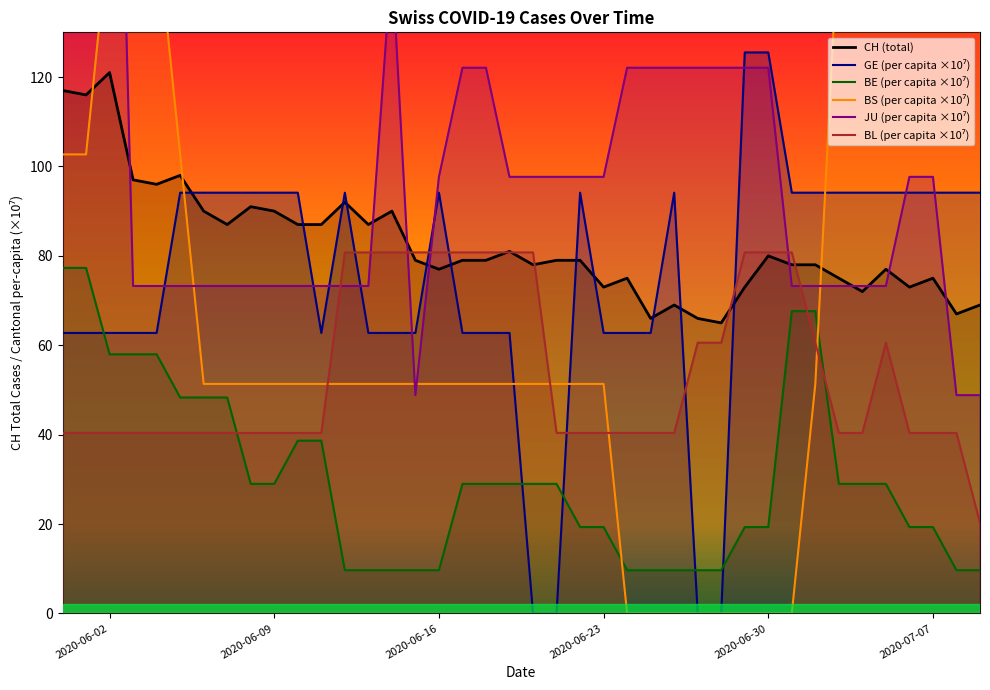

What is the average value of the BS_pc series?

74.4